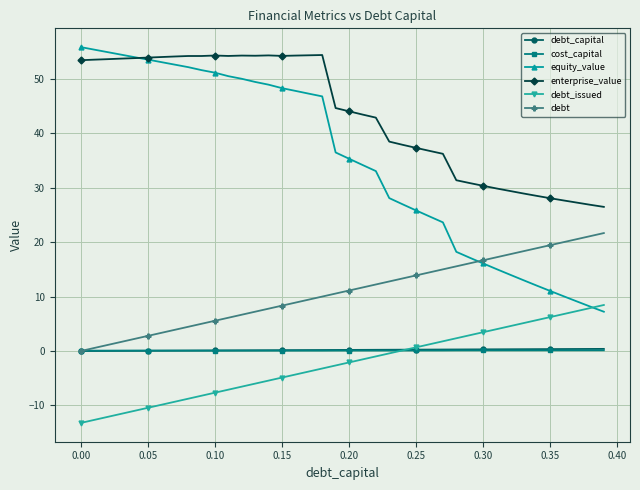

What are all the series names shown in the legend?

debt_capital, cost_capital, equity_value, enterprise_value, debt_issued, debt